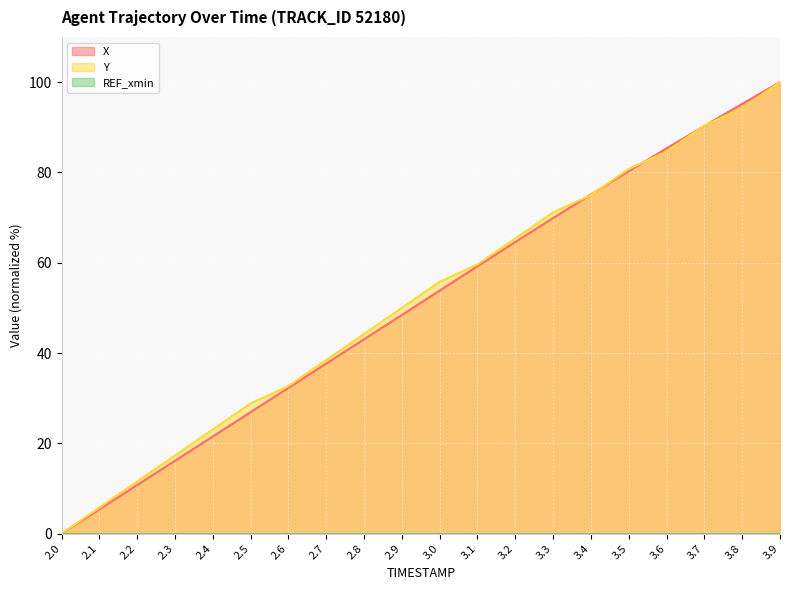

Reading left to right, extract all data points from this chart.

X: 2.0=0.0	2.1=5.4	2.2=10.8	2.3=16.1	2.4=21.5	2.5=26.9	2.6=32.3	2.7=37.7	2.8=43.0	2.9=48.4	3.0=53.8	3.1=59.2	3.2=64.6	3.3=69.9	3.4=75.1	3.5=80.3	3.6=85.3	3.7=90.3	3.8=95.2	3.9=100.0
Y: 2.0=0.0	2.1=5.8	2.2=11.5	2.3=17.3	2.4=23.1	2.5=28.8	2.6=32.7	2.7=38.5	2.8=44.2	2.9=50.0	3.0=55.8	3.1=59.6	3.2=65.4	3.3=71.2	3.4=75.0	3.5=80.8	3.6=84.6	3.7=90.4	3.8=94.2	3.9=100.0